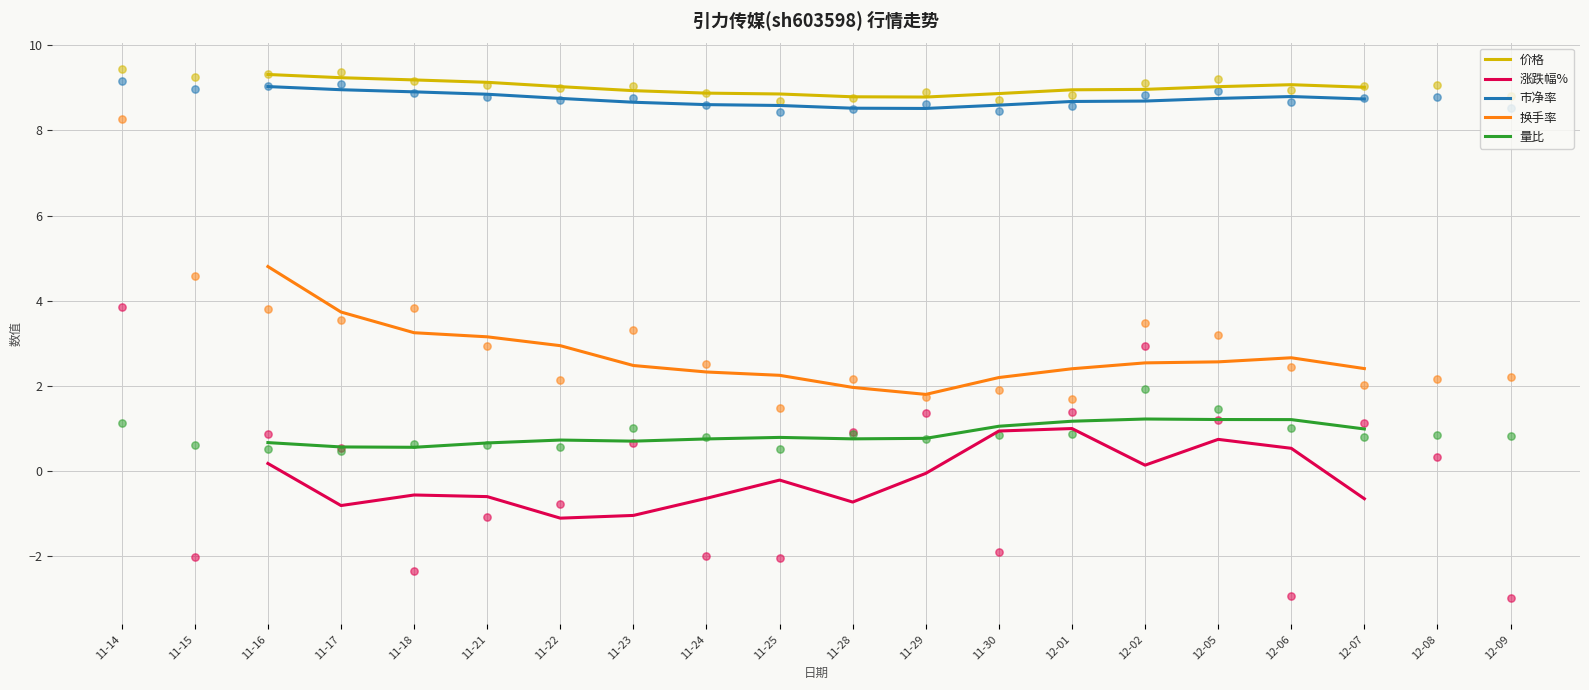

What is the maximum value for 市净率?

9.0